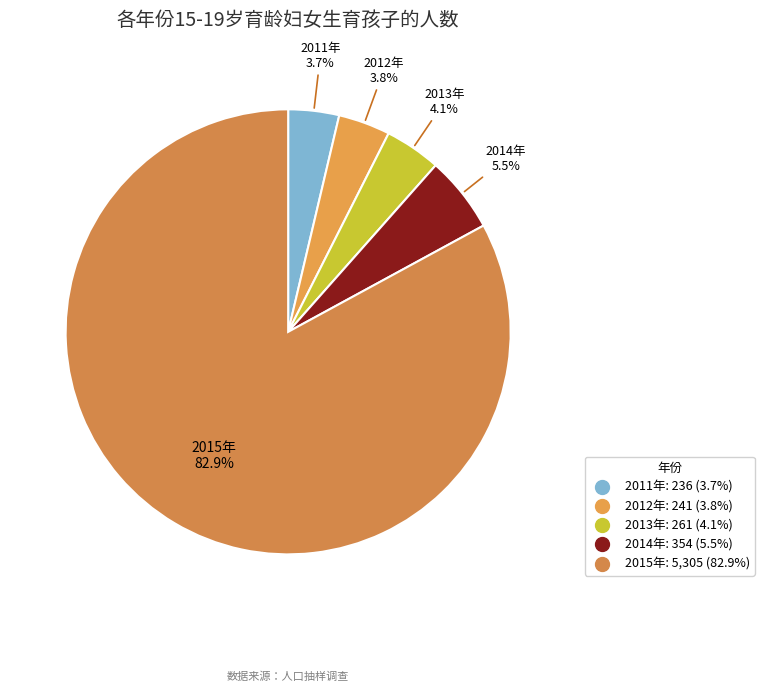

What is the total percentage of 2013年 and 2014年?

9.6%